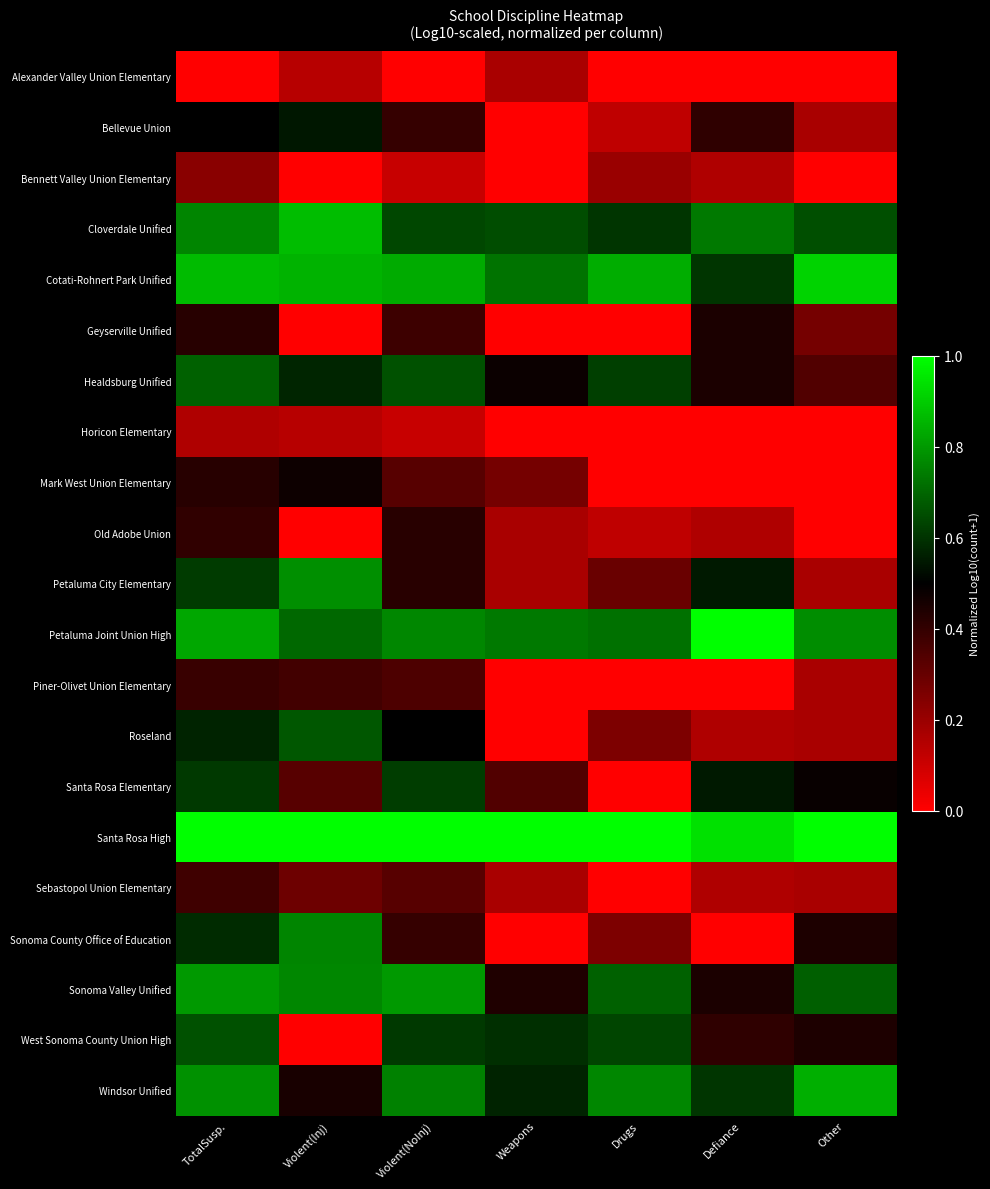

Which series has the widest spread of values?

Sonoma County Office of Education